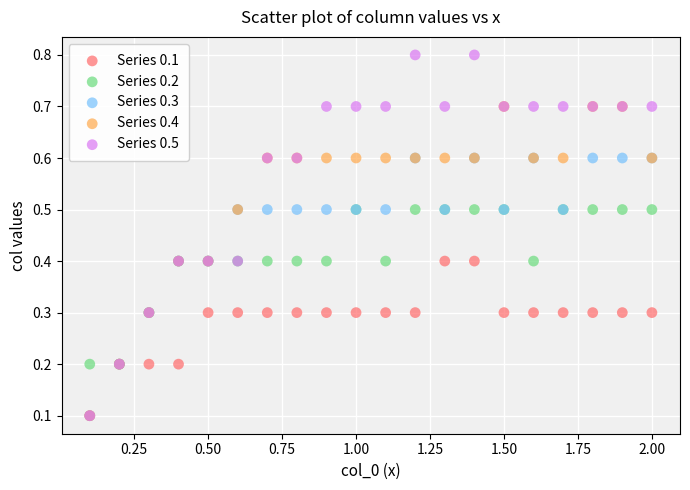

What are all the series names shown in the legend?

Series 0.1, Series 0.2, Series 0.3, Series 0.4, Series 0.5